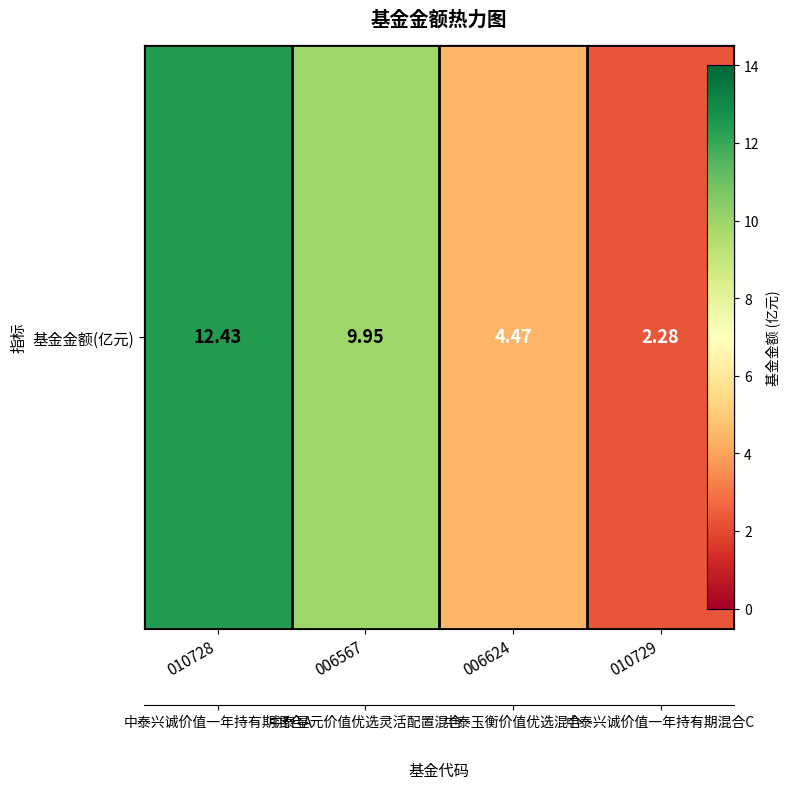

Reading left to right, extract all data points from this chart.

12.4	9.9	4.5	2.3